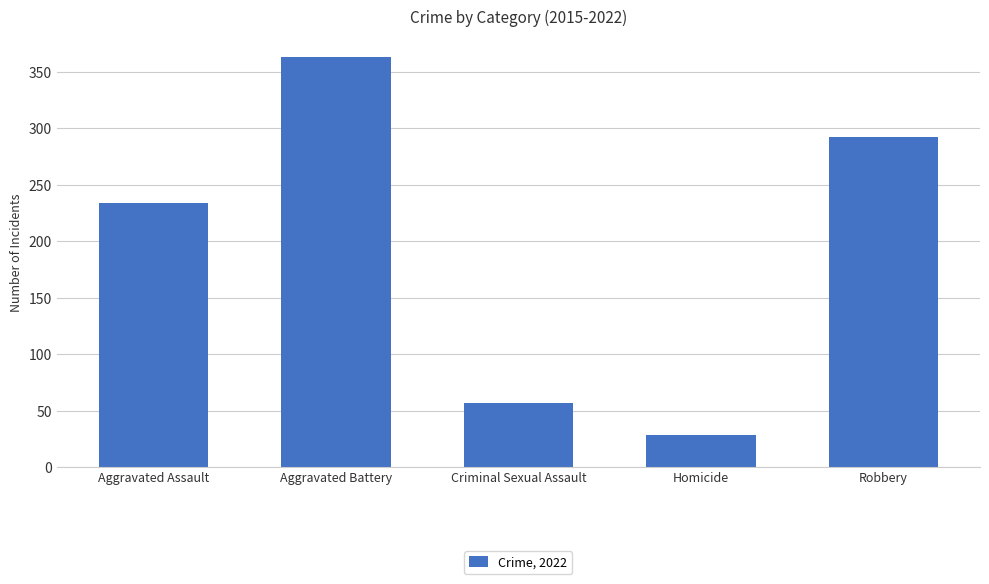

Between Homicide and Criminal Sexual Assault, which is larger?

Criminal Sexual Assault